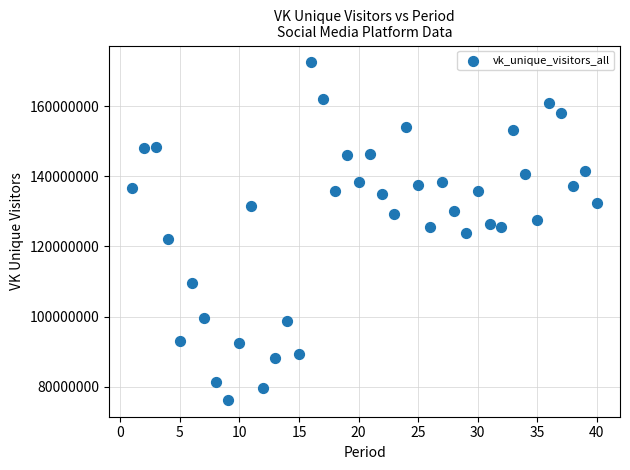

What is the range of Y values (max minus min)?

96207051